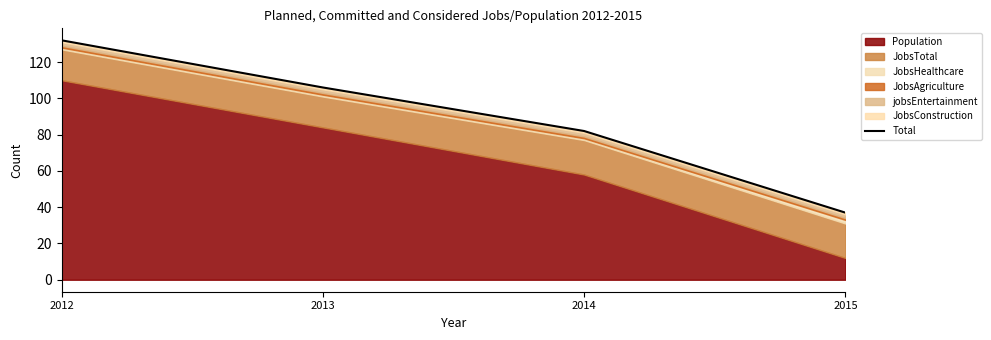

The value at 2015 is 51. True or false?

False